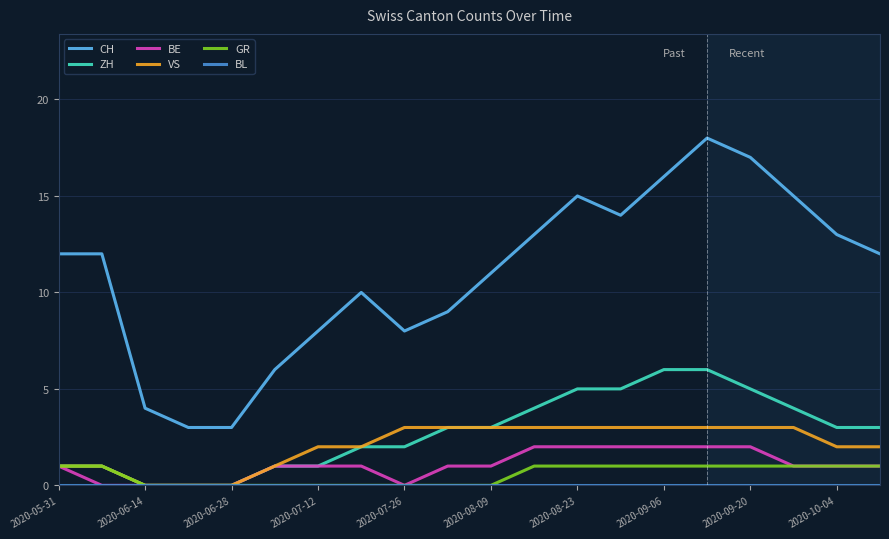

What is the average value of the GR series?

1